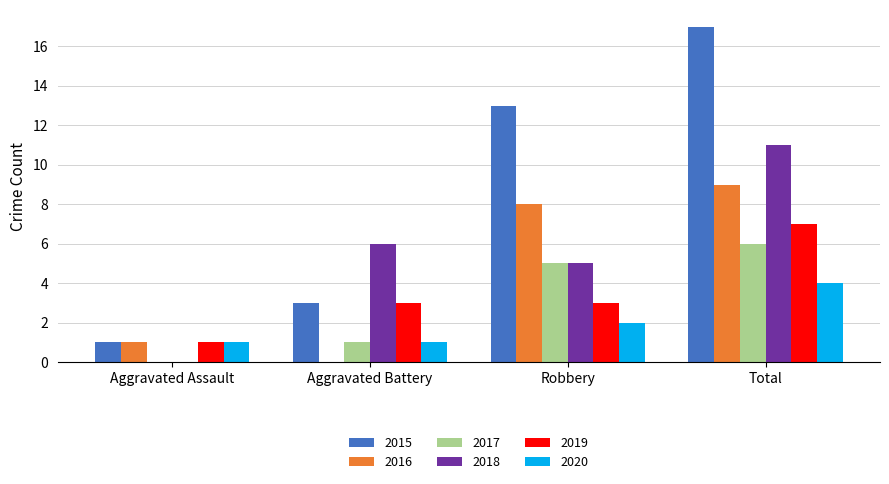

The value of 2017 at Total is 6. True or false?

True